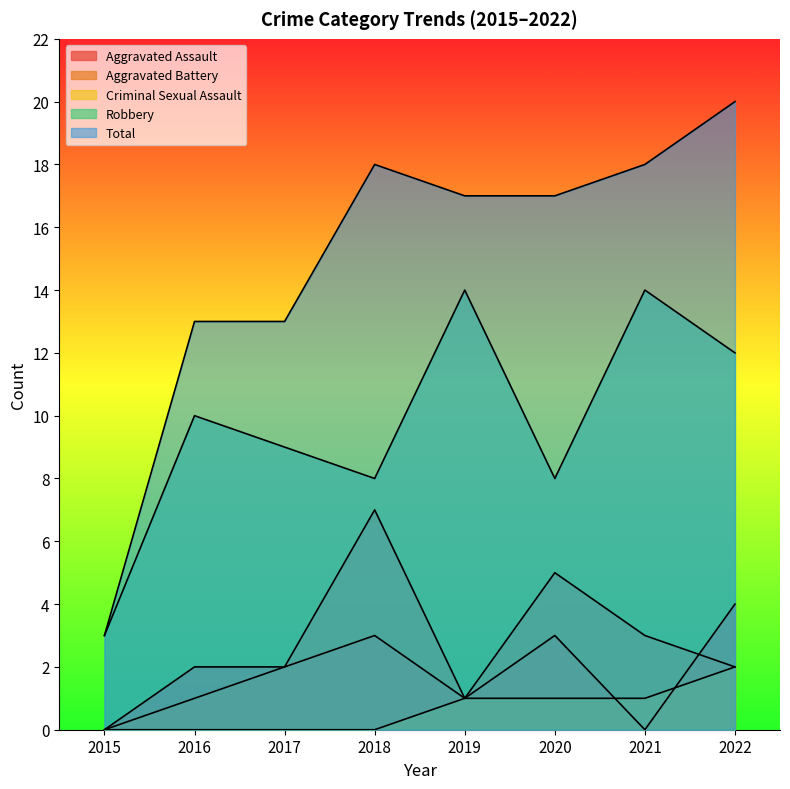

Which series has the widest spread of values?

Total